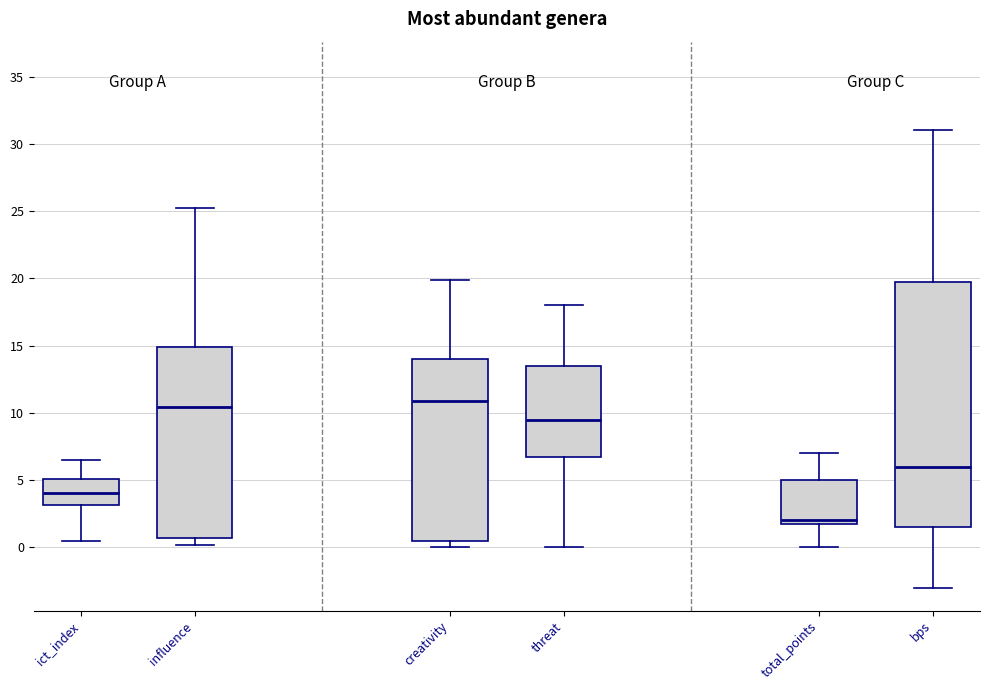

Reading left to right, transcribe this box plot: for each box, give where its median line is, the range the box spans, and where its two whiskers end, as read against the y-axis. The values are not printed on the chart, so give them approximately, as read against the axis.

ict_index: median 4.0, box 3.0 to 5.0, whiskers 0.5 to 6.5
influence: median 10.5, box 0.5 to 15.0, whiskers 0.0 to 25.0
creativity: median 11.0, box 0.5 to 14.0, whiskers 0.0 to 20.0
threat: median 9.5, box 7.0 to 13.5, whiskers 0.0 to 18.0
total_points: median 2.0 (just above the box's lower edge), box 2.0 to 5.0, whiskers 0.0 to 7.0
bps: median 6.0, box 1.5 to 20.0, whiskers -3.0 to 31.0